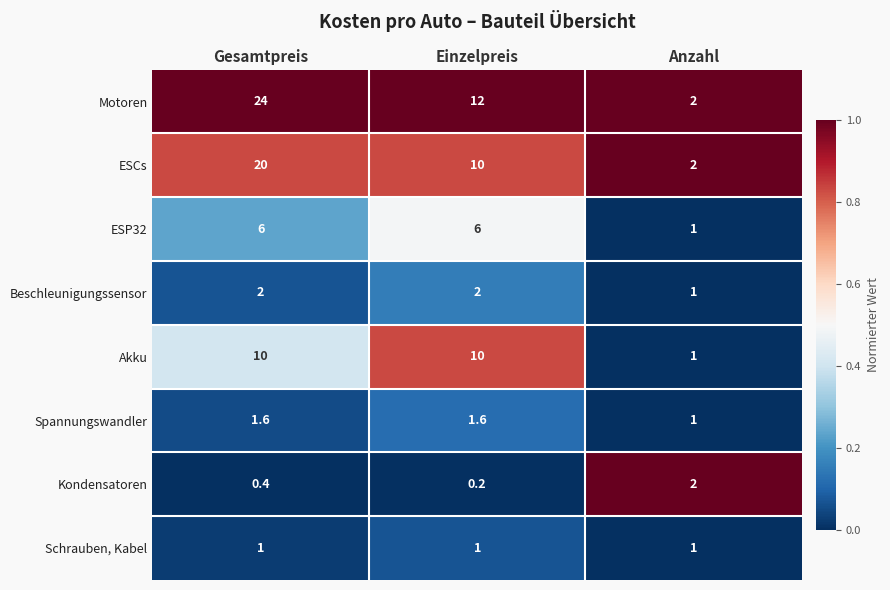

What is the difference between the highest and lowest values at Anzahl?

1.0